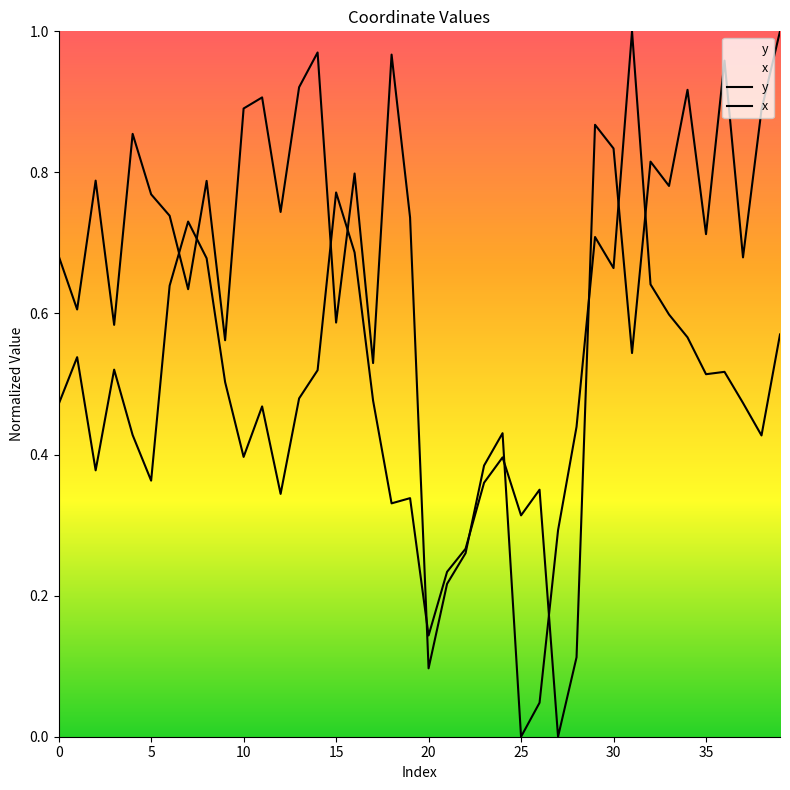

True or false: x and y intersect in this chart.

True